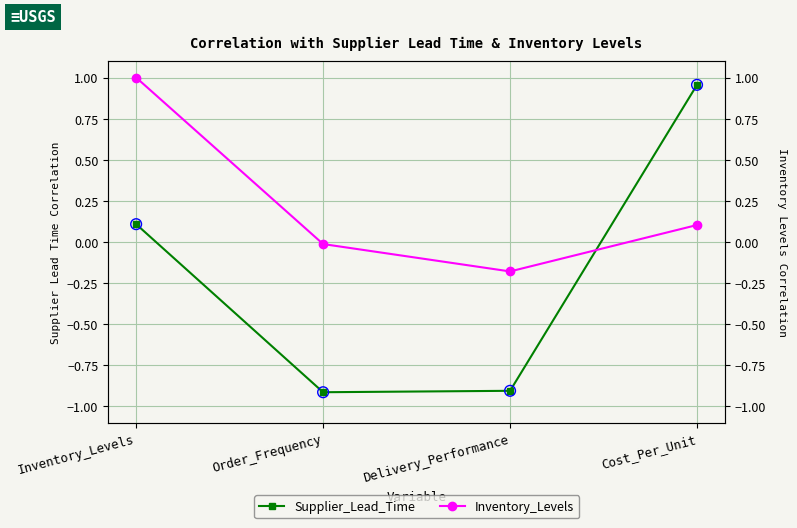

What are all the series names shown in the legend?

Supplier_Lead_Time, Inventory_Levels